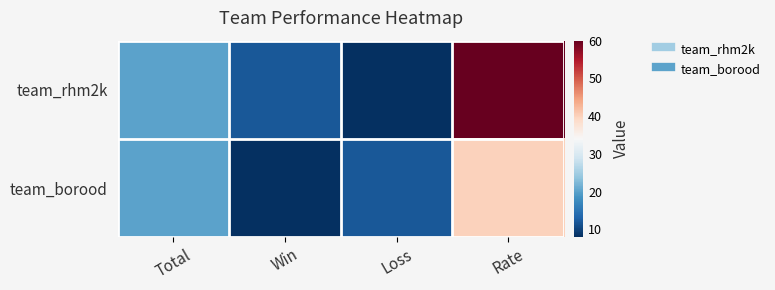

Between Win and Rate, which series saw the biggest shift?

team_rhm2k